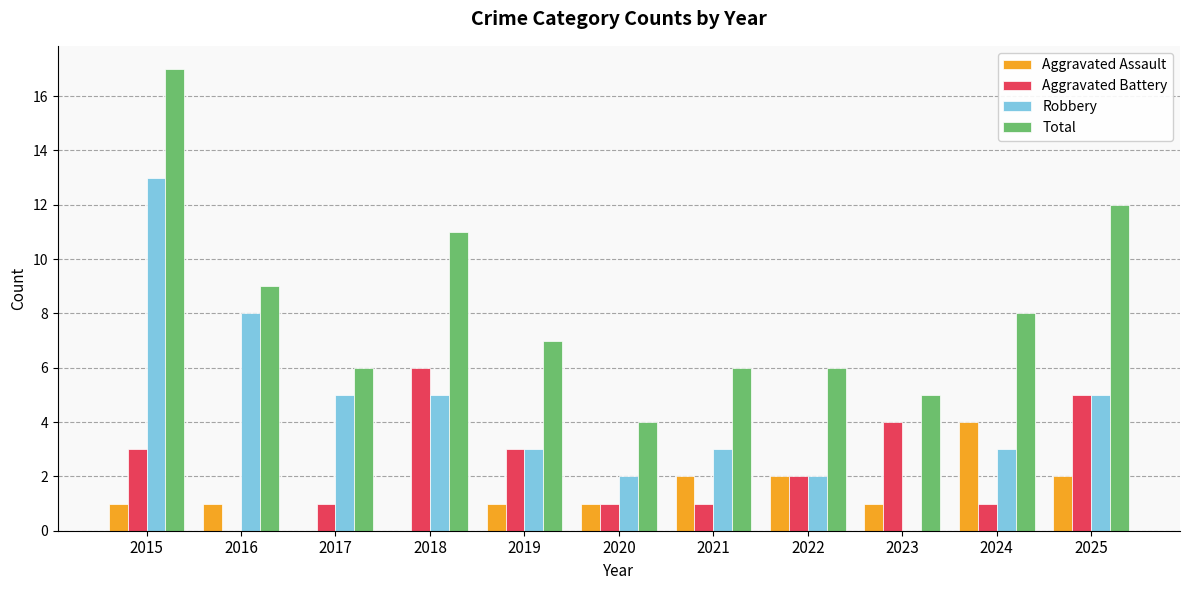

Are the bars grouped side by side (vs. stacked)?

Yes